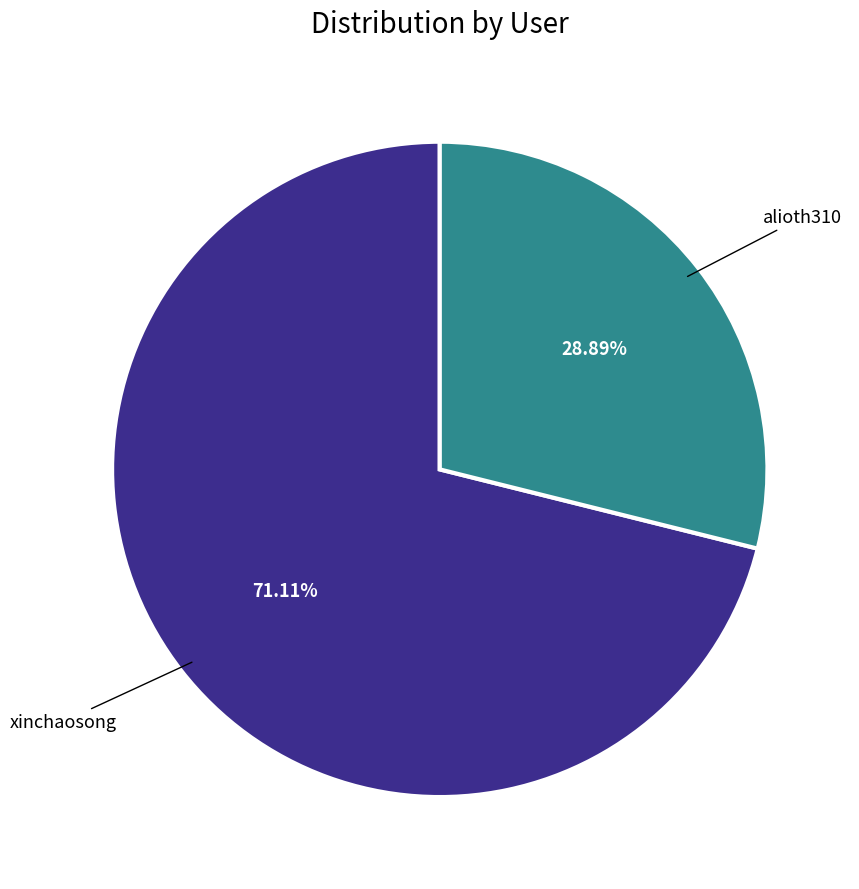

Is there a majority slice in this chart?

Yes